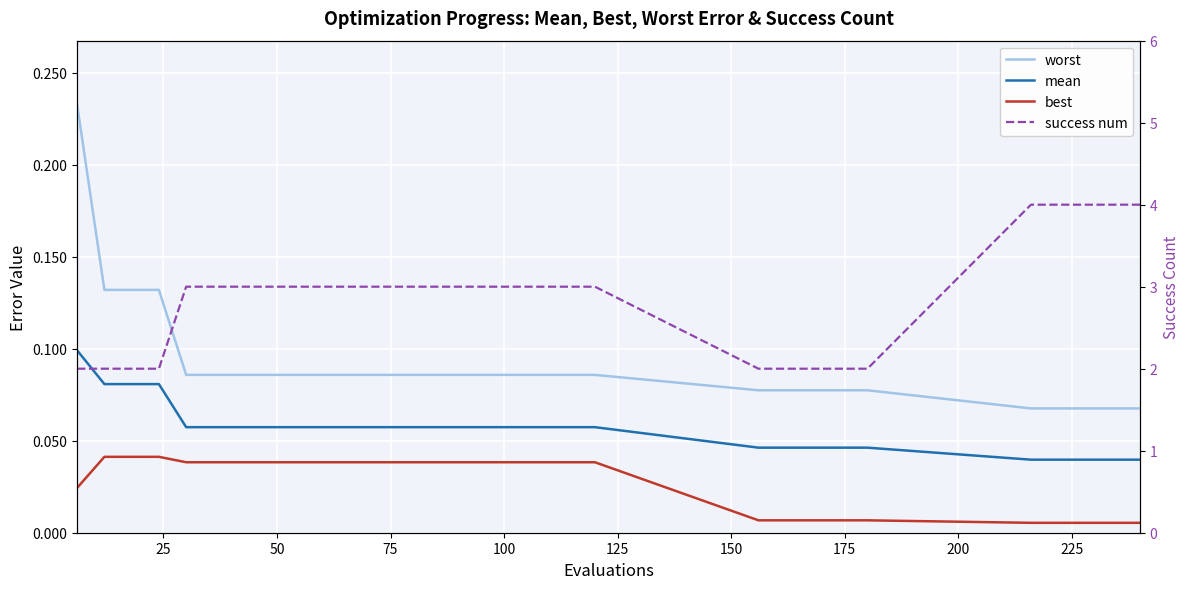

Reading right to left, extract all data points from this chart.

worst: 0.1	0.1	0.1	0.1	0.1	0.1	0.1	0.1	0.1	0.1	0.1	0.1	0.1	0.1	0.1	0.1	0.1	0.1	0.1	0.1	0.1	0.1	0.1	0.1	0.1	0.1	0.1	0.1	0.1	0.2
mean: 0.0	0.0	0.0	0.0	0.0	0.0	0.0	0.0	0.0	0.0	0.1	0.1	0.1	0.1	0.1	0.1	0.1	0.1	0.1	0.1	0.1	0.1	0.1	0.1	0.1	0.1	0.1	0.1	0.1	0.1
best: 0.0	0.0	0.0	0.0	0.0	0.0	0.0	0.0	0.0	0.0	0.0	0.0	0.0	0.0	0.0	0.0	0.0	0.0	0.0	0.0	0.0	0.0	0.0	0.0	0.0	0.0	0.0	0.0	0.0	0.0
success num: 4.0	4.0	4.0	4.0	4.0	2.0	2.0	2.0	2.0	2.0	3.0	3.0	3.0	3.0	3.0	3.0	3.0	3.0	3.0	3.0	3.0	3.0	3.0	3.0	3.0	3.0	2.0	2.0	2.0	2.0